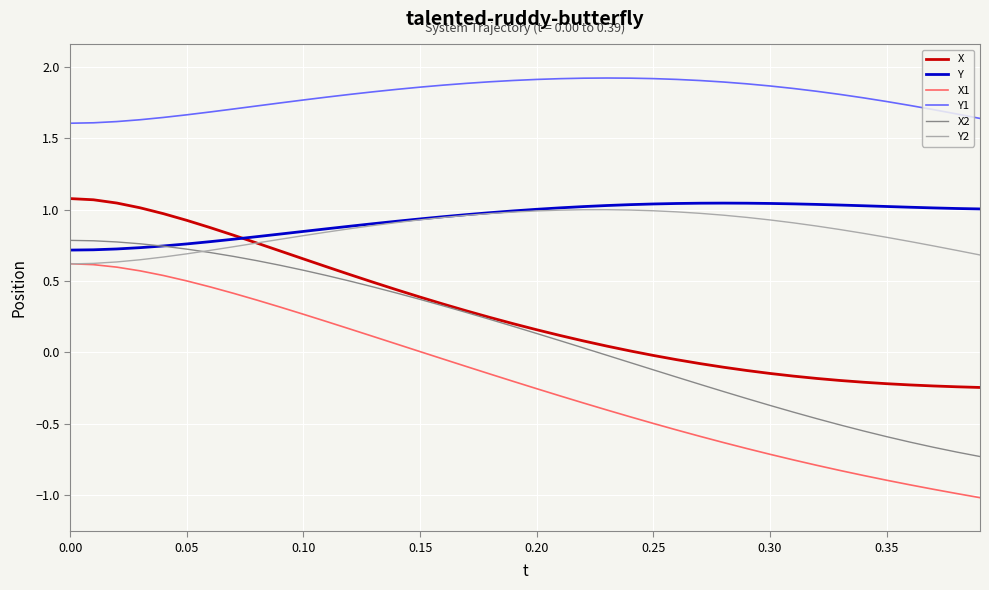

Which series has the largest total across all categories?

Y1